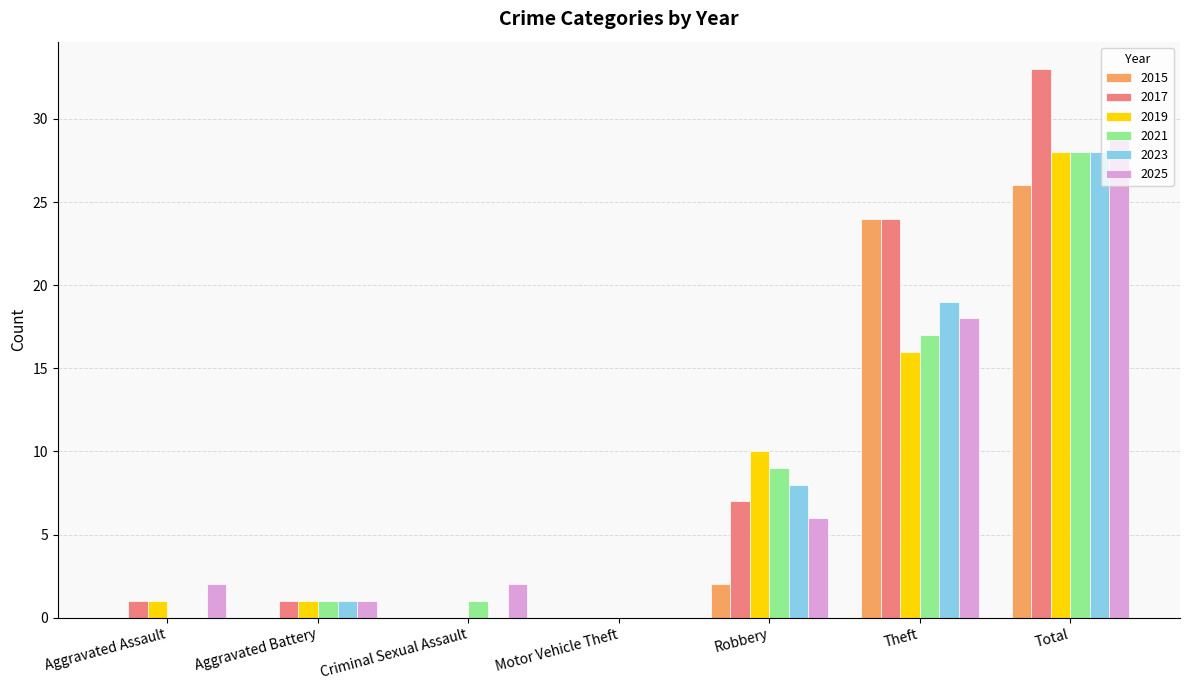

Is the value of 2023 at Criminal Sexual Assault greater than the value of 2017 at Robbery?

No